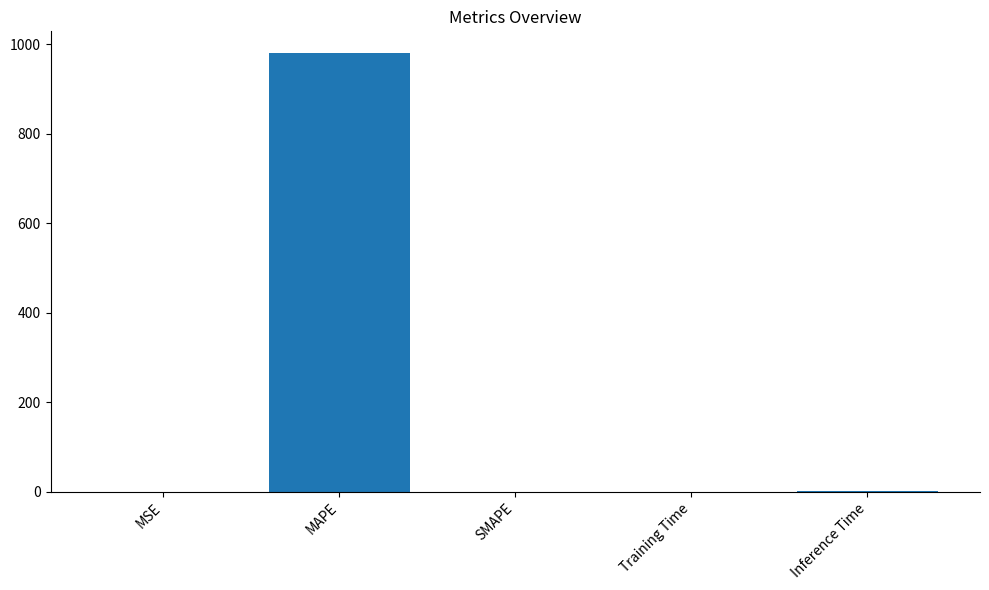

The chart shows a value of -556.7 at SMAPE. True or false?

False